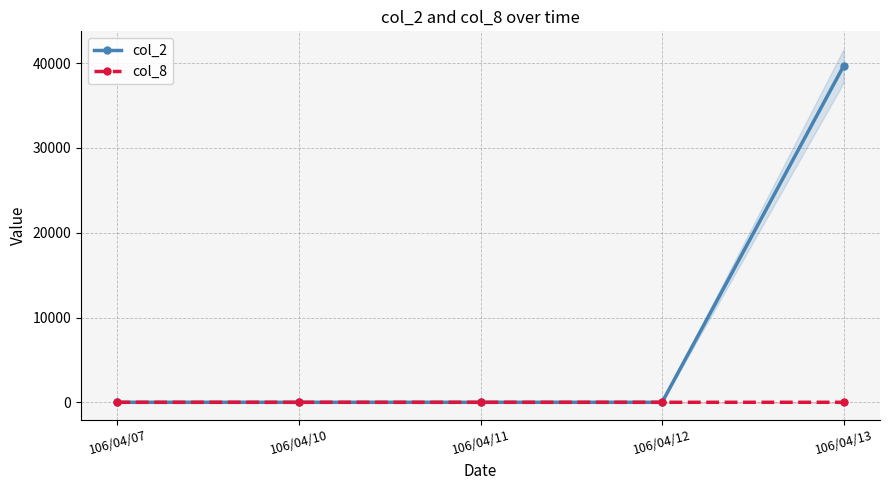

Count the col_8 values in the range 0 to 1.

5